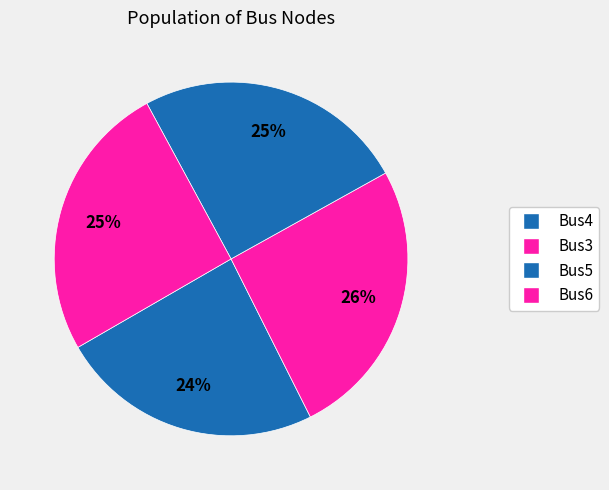

The Bus6 slice represents 15% of the pie. True or false?

False